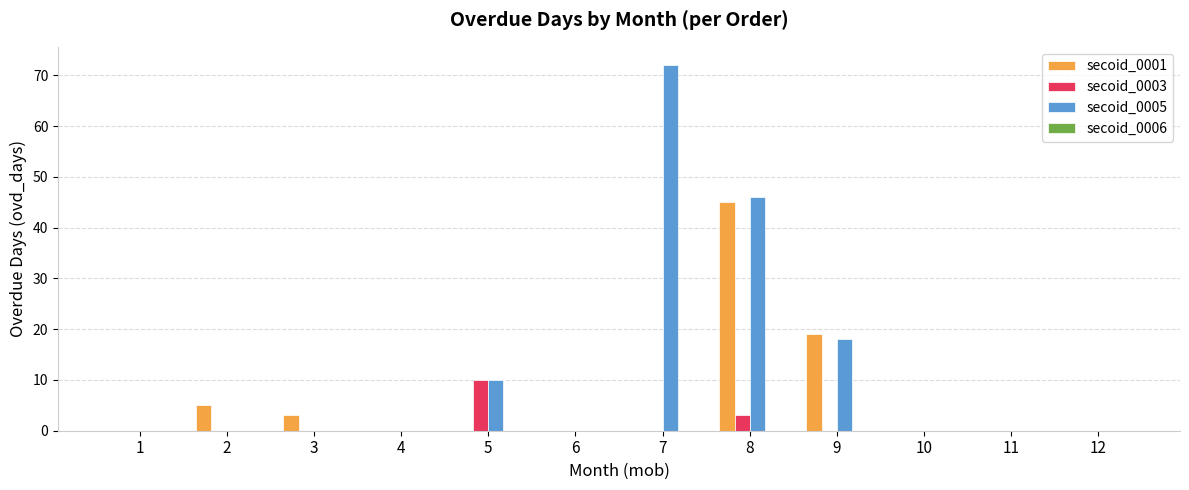

Does the chart contain stacked bars?

No